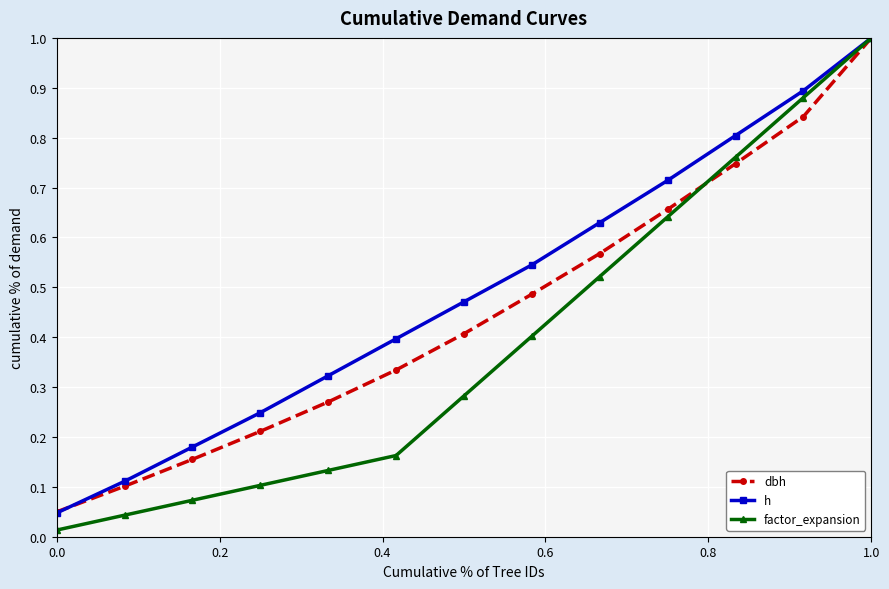

How many series are shown in this chart?

3